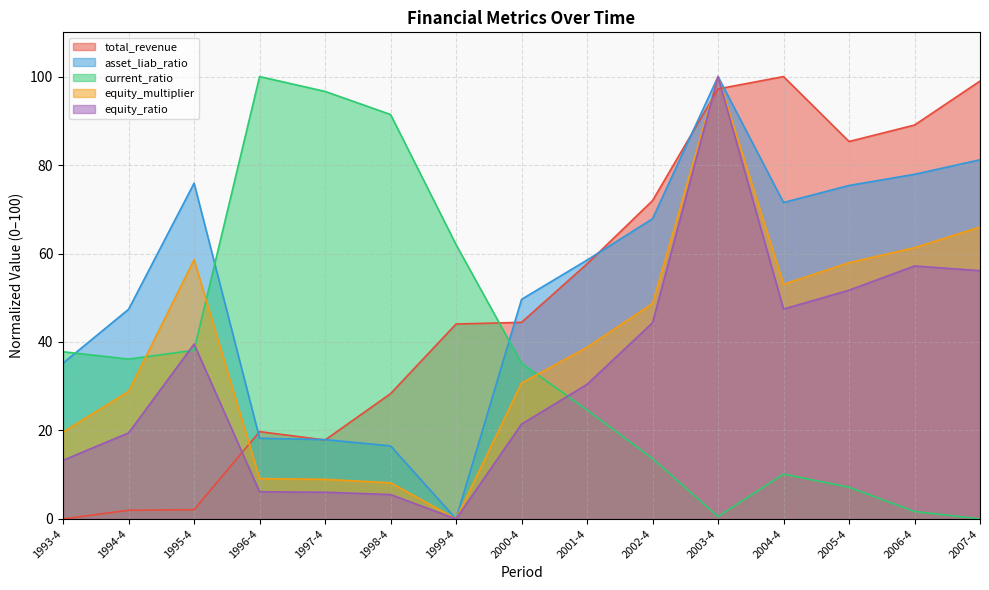

What is the sum of the current_ratio values at 2000-4 and 1997-4?

131.8